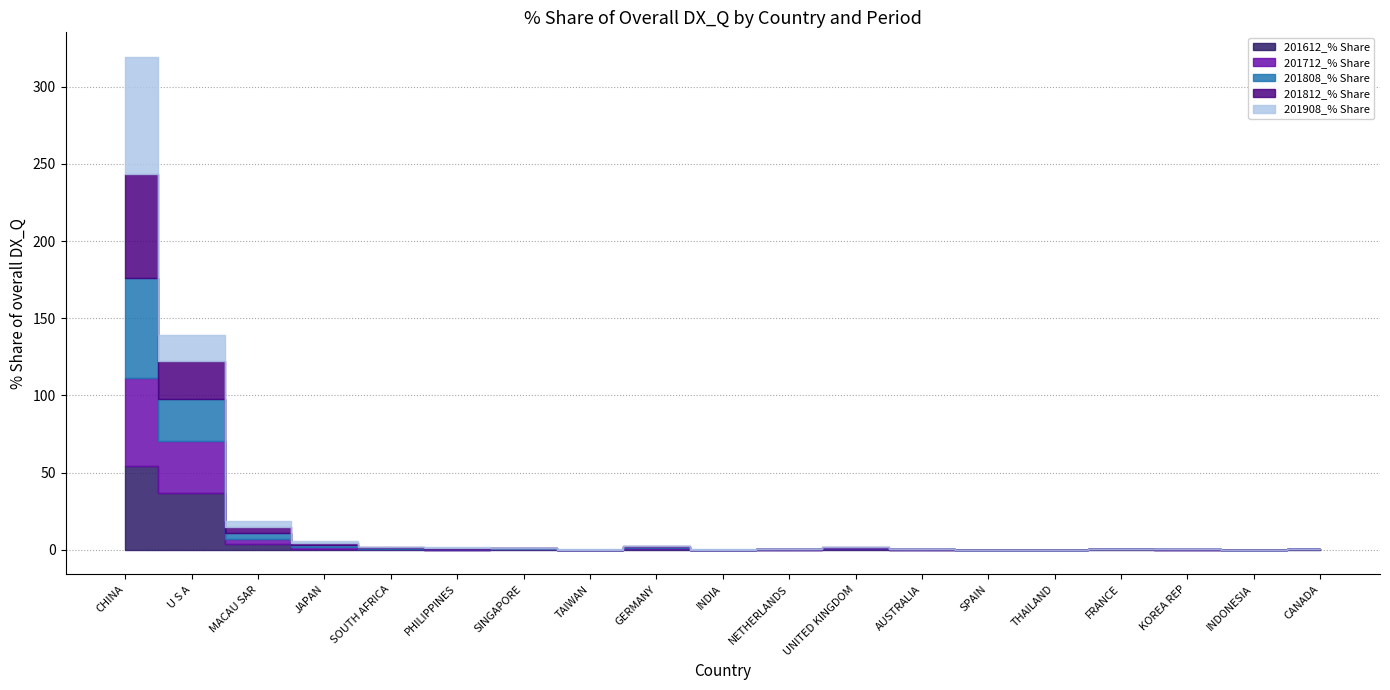

Between UNITED KINGDOM and CANADA, which series saw the biggest shift?

201712_% Share